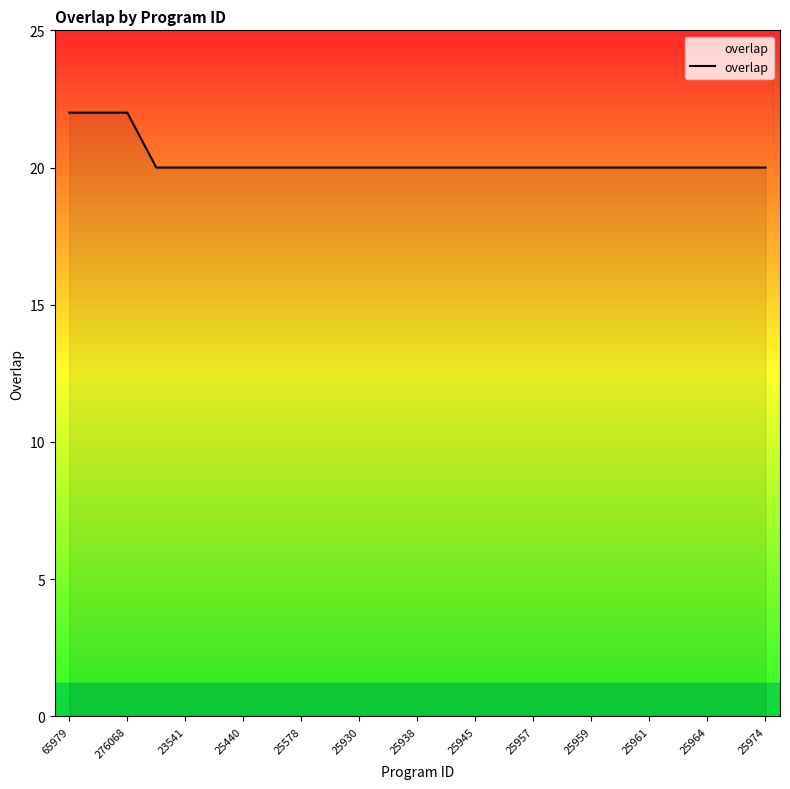

What is the greatest value displayed?

22